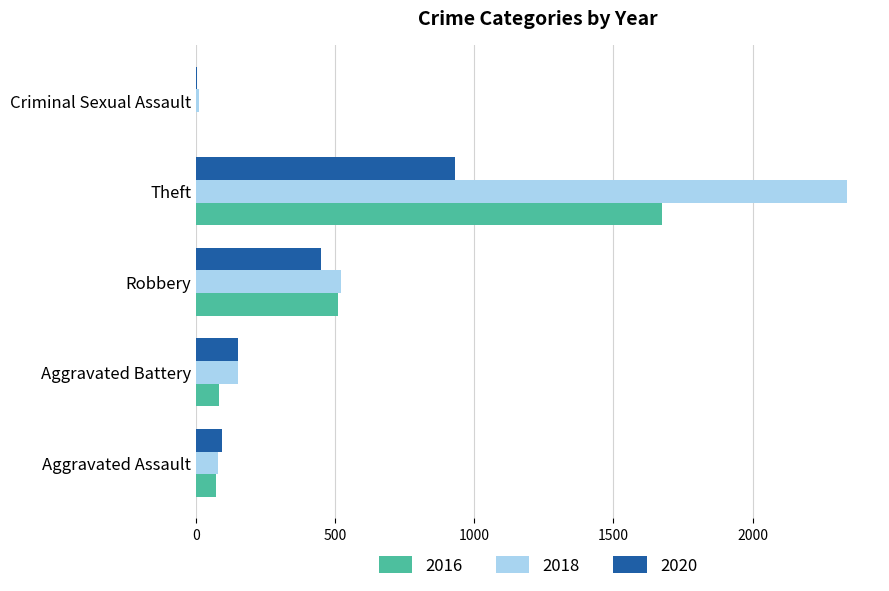

What is the sum of all 2020 values?

1627